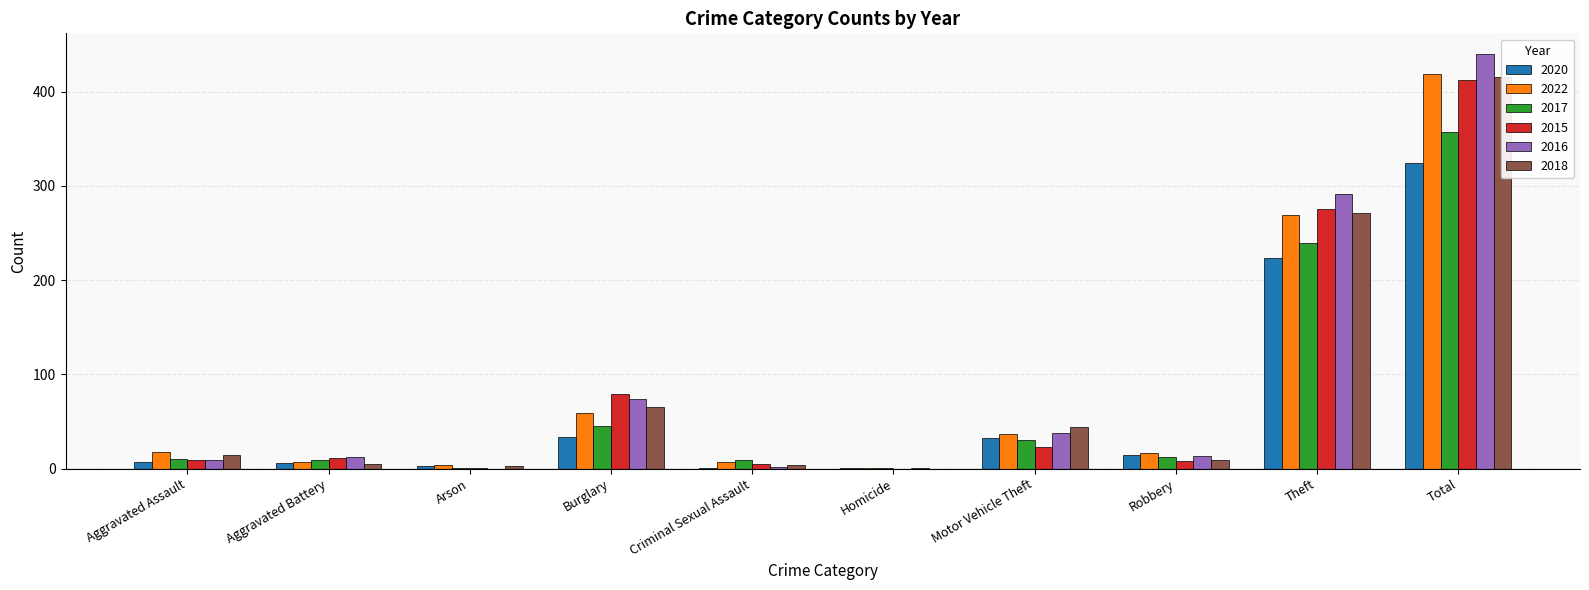

What is the difference between the maximum and second lowest values in the 2016 series?

439